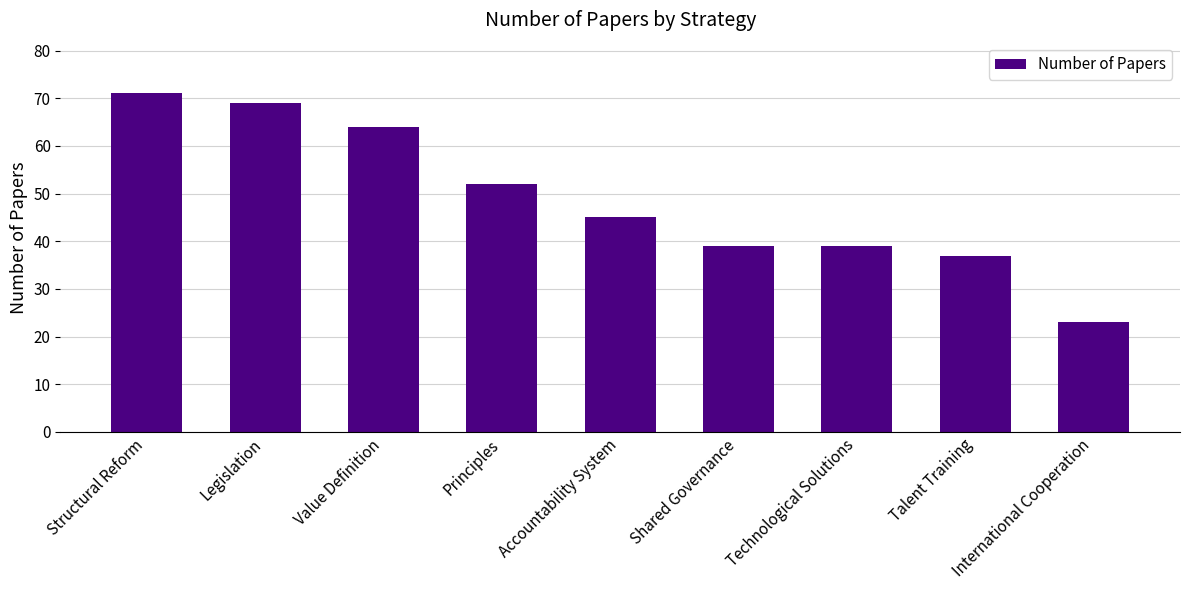

What is the value of the 9th bar from the left?

23